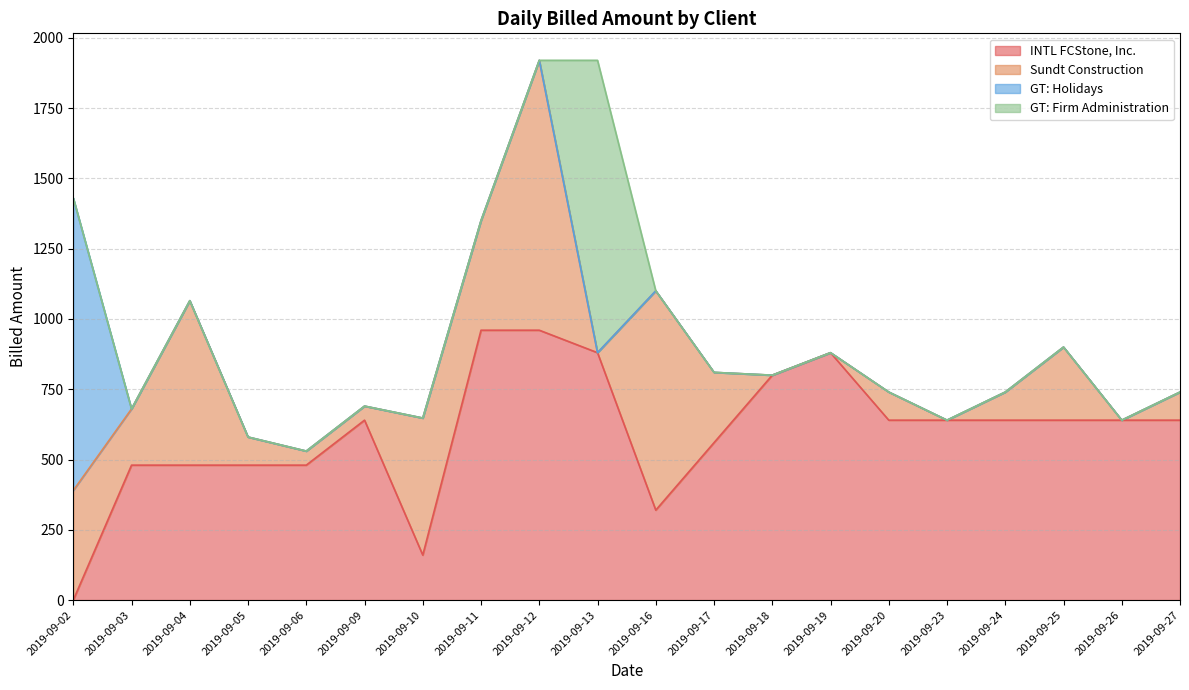

The value of Sundt Construction at 2019-09-23 is -348.5. True or false?

False